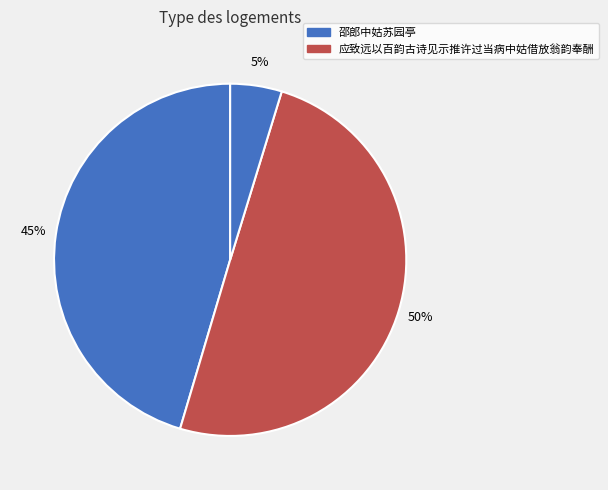

How many slices are in this pie chart?

3